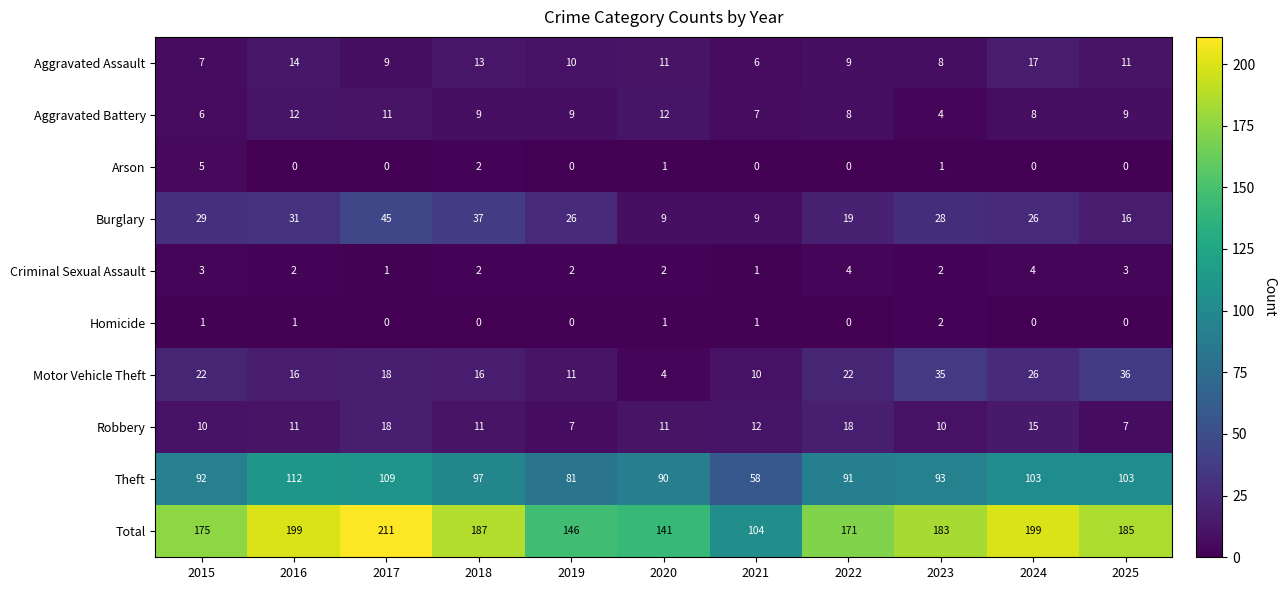

What is the difference between the maximum and minimum values in the Criminal Sexual Assault series?

3